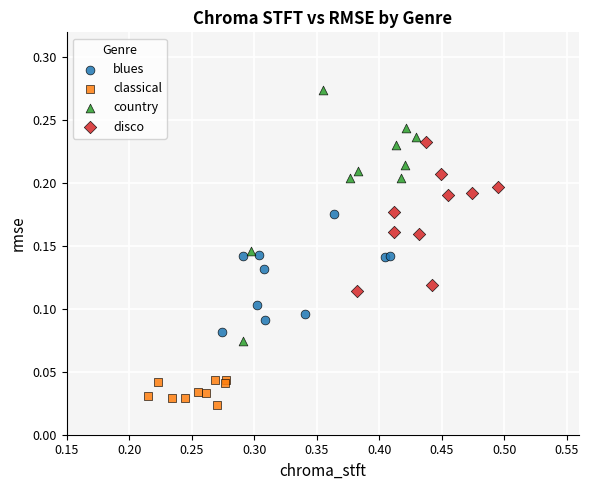

What are all the series names shown in the legend?

blues, classical, country, disco